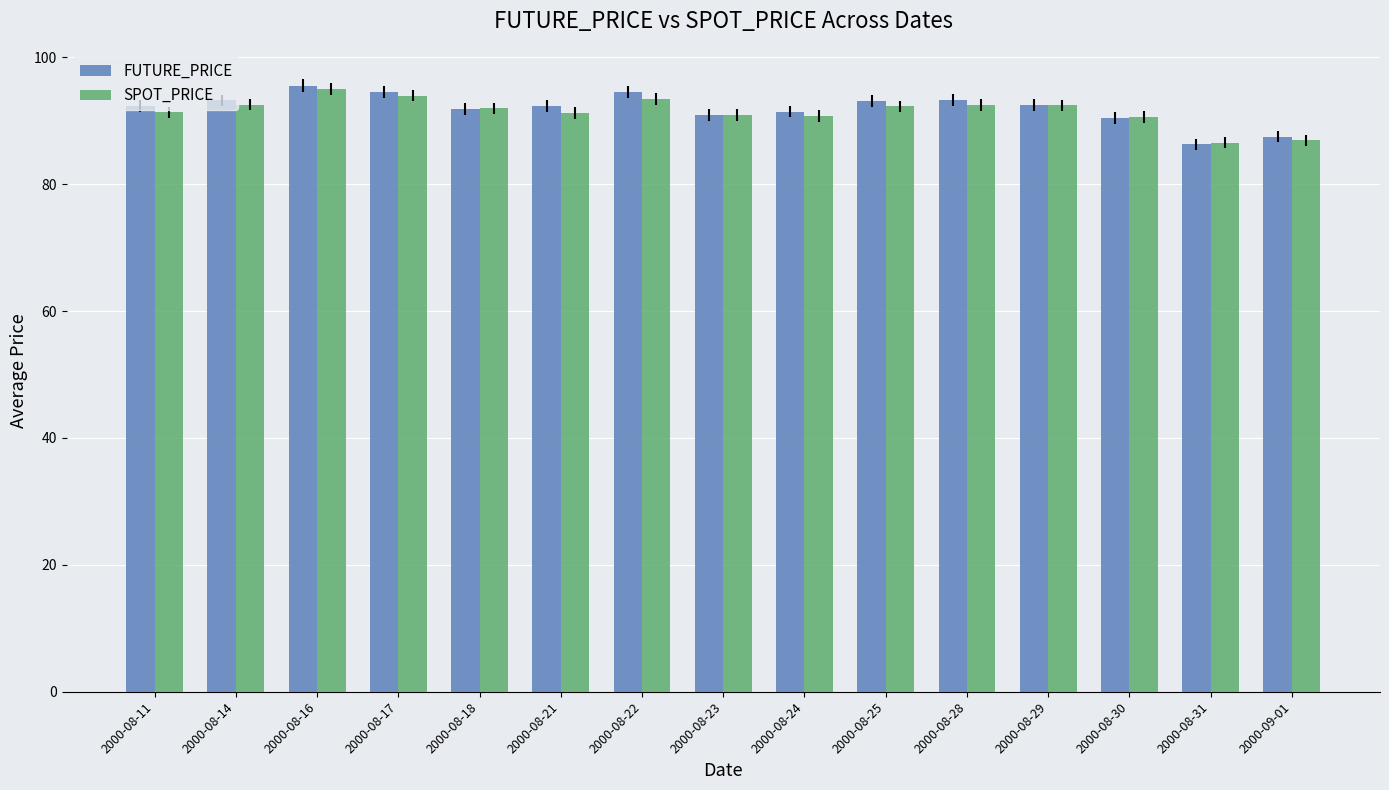

What is the value of the FUTURE_PRICE bar at the 15th from the left?

87.5